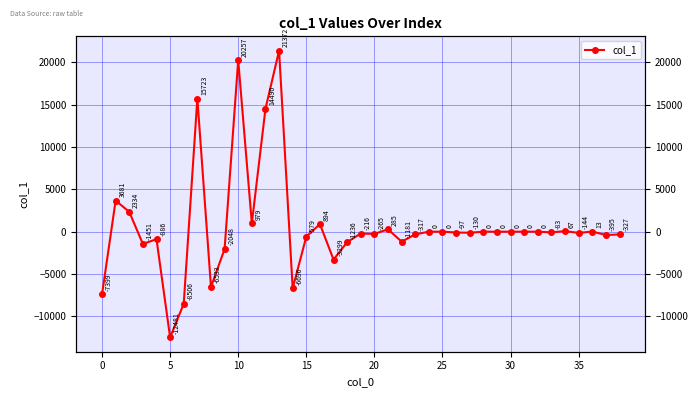

Reading left to right, transcribe all the data shown in this chart.

-7398.6	3681.2	2334.2	-1450.9	-886.3	-12480.9	-8505.9	15723.1	-6532.9	-2048.3	20256.7	978.6	14490.4	21372.0	-6695.9	-578.9	893.7	-3298.5	-1236.3	-215.9	-264.9	285.0	-1180.9	-316.7	0.0	0.0	-97.0	-129.6	0.0	0.0	0.0	0.0	0.0	-83.0	66.5	-143.6	13.3	-394.6	-327.4